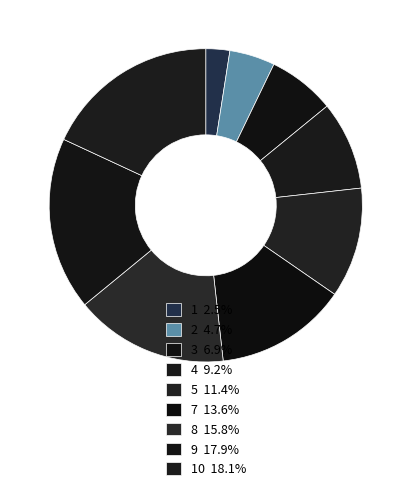

How many slices are in this pie chart?

9